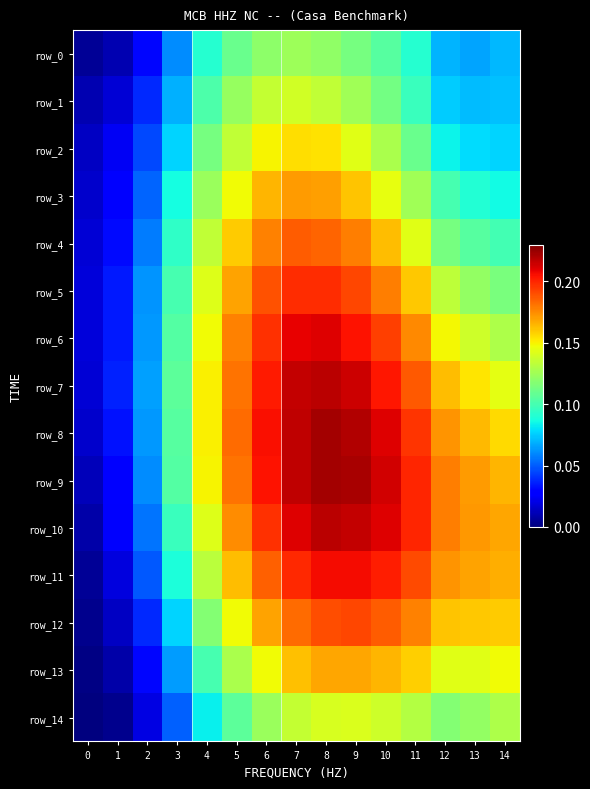

Rank the categories by row_13 value from lowest to highest.

0, 1, 2, 3, 4, 5, 13, 12, 14, 6, 11, 7, 10, 9, 8